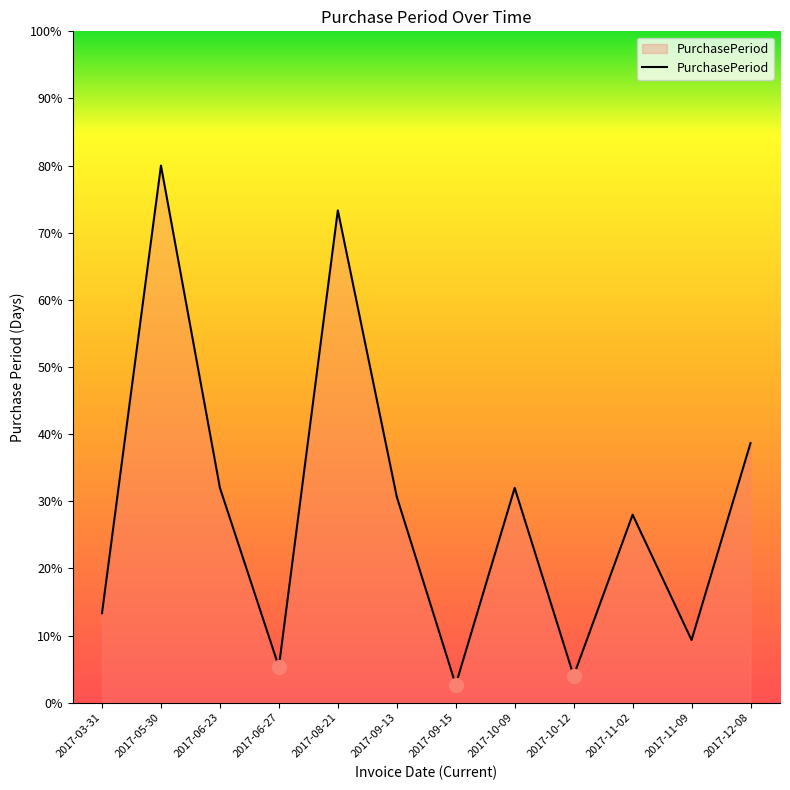

Does the chart have visible grid lines?

No